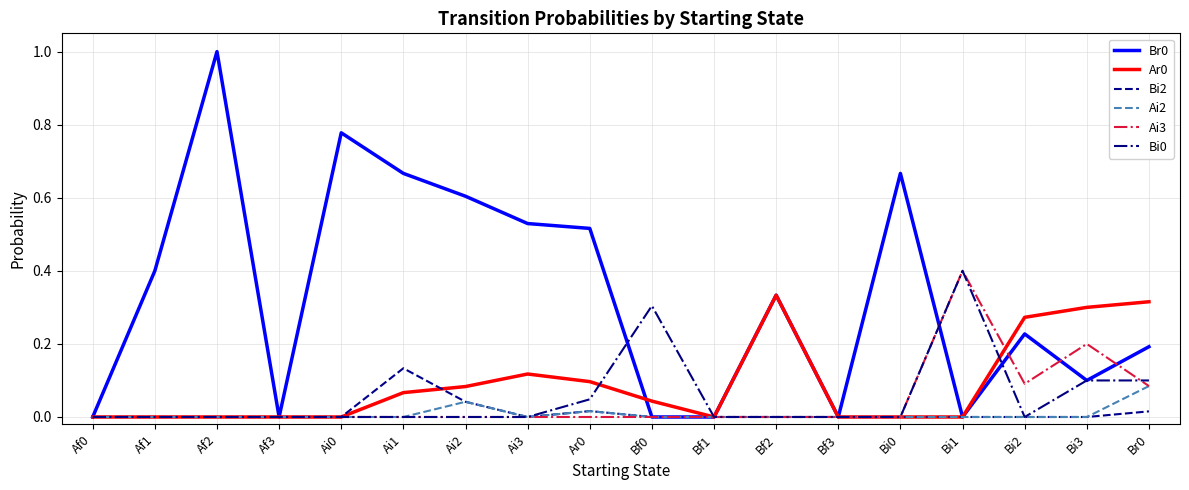

What is the total value across all series at Bi2?

0.6